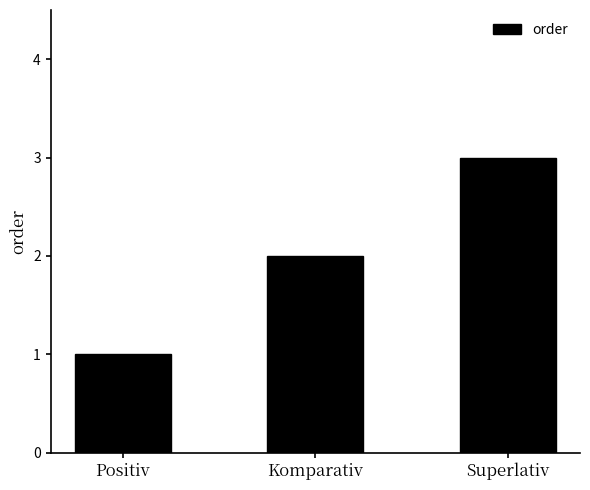

What is the sum of all values?

6